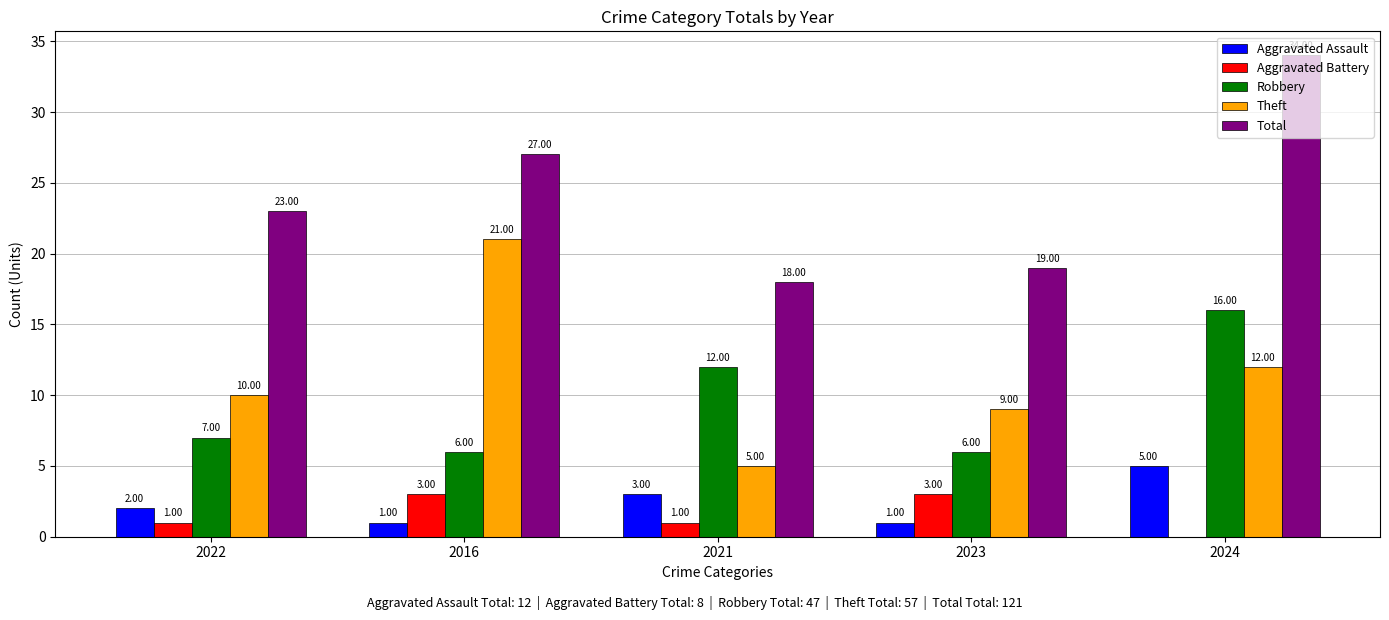

How many groups of bars are there?

5